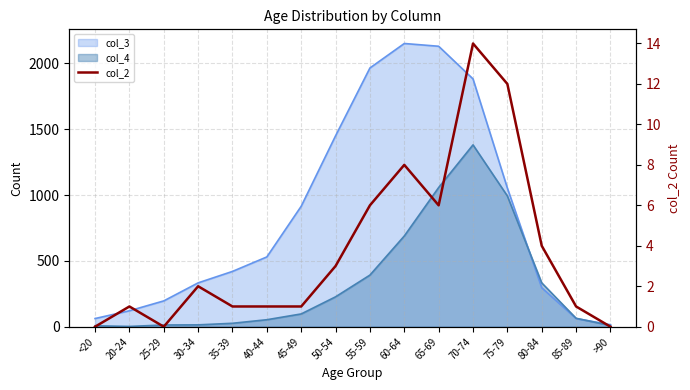

At which label is the value closest to 7?

55-59